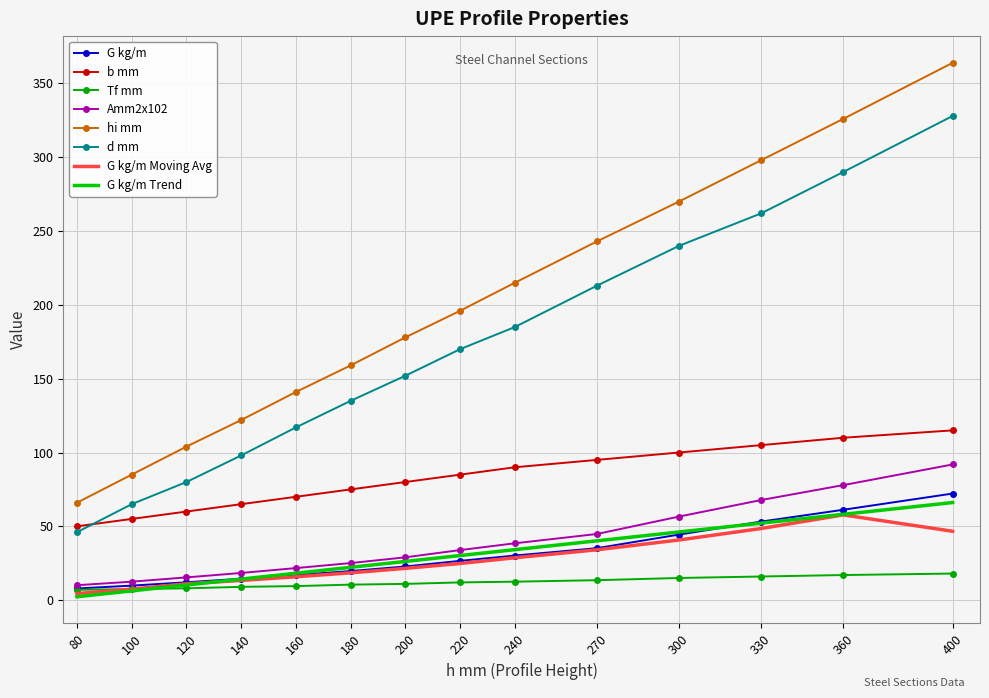

At how many categories does at least one series exceed 187?

7